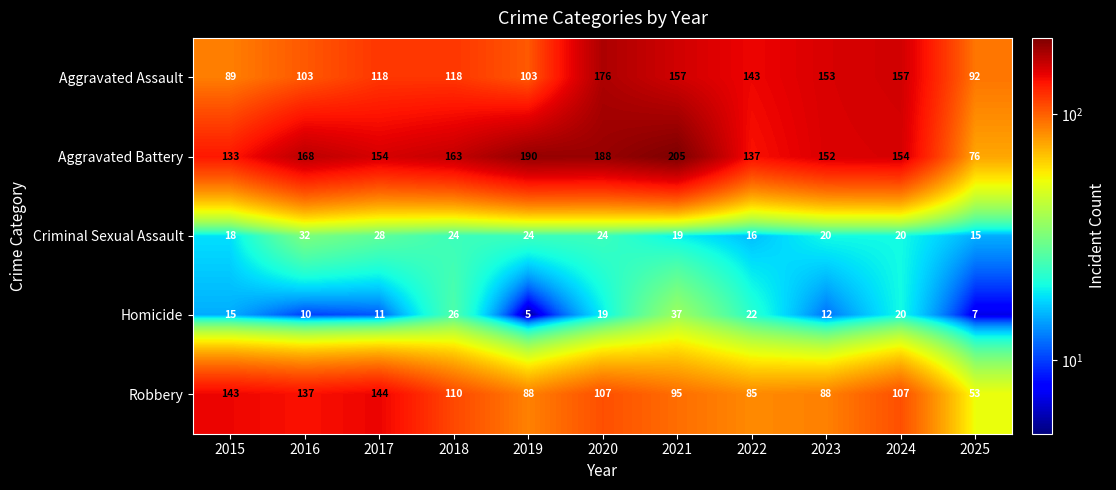

Which series has the largest range (max minus min)?

Aggravated Battery